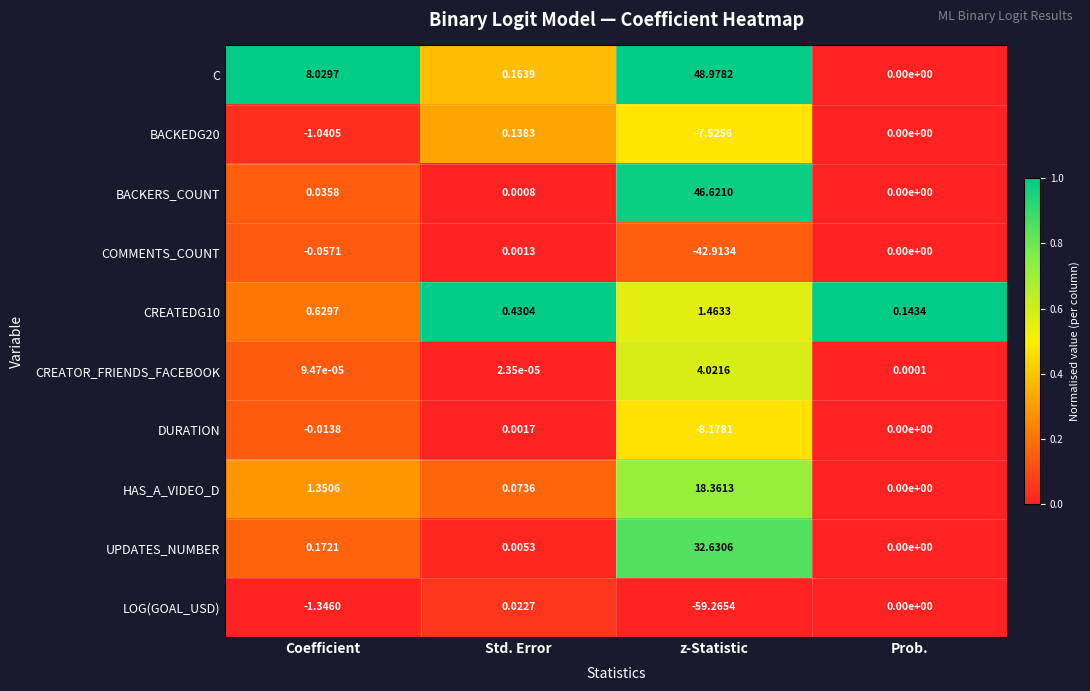

Is the value of BACKEDG20 at z-Statistic greater than the value of COMMENTS_COUNT at Coefficient?

No